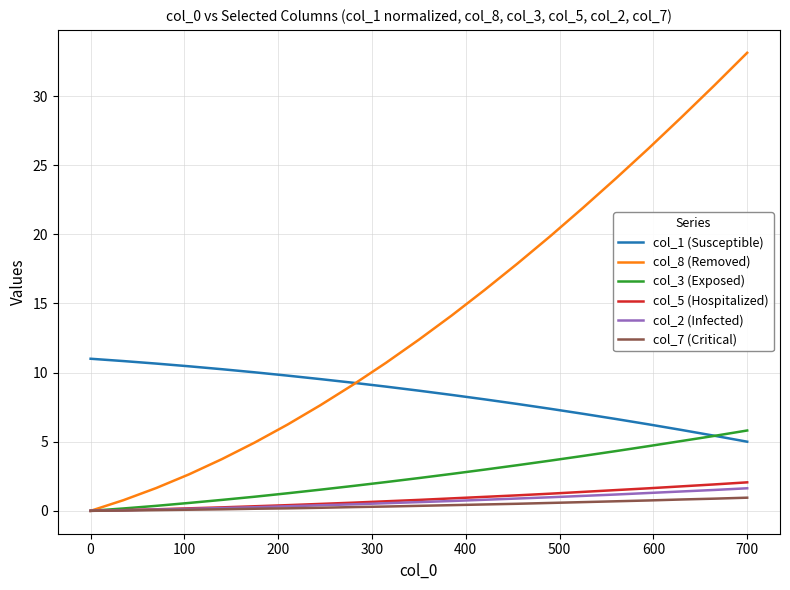

Which series has the widest spread of values?

col_8 (Removed)